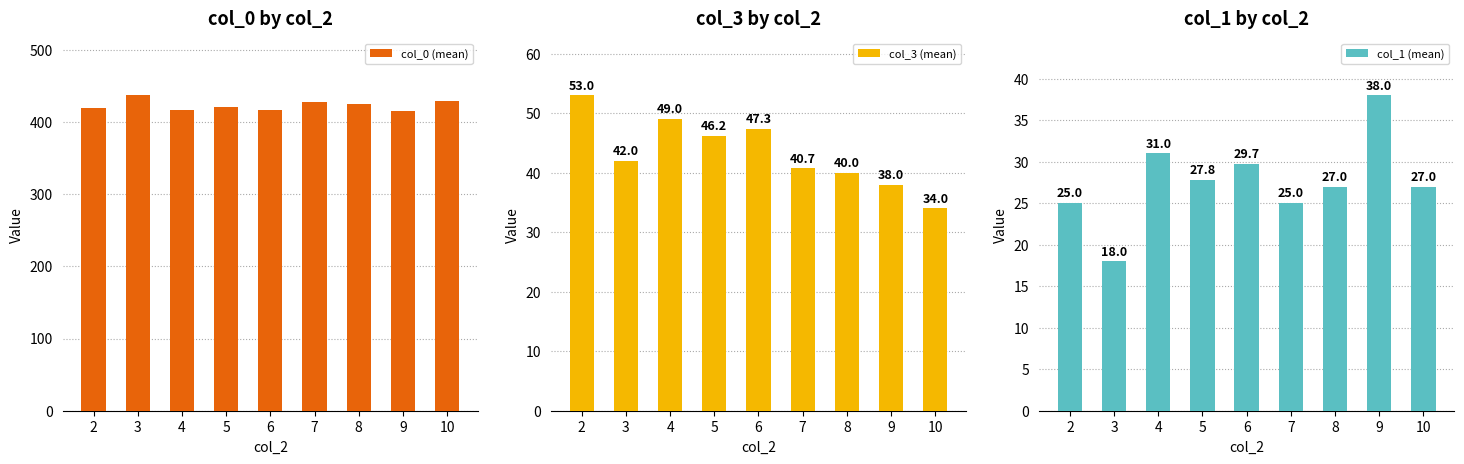

True or false: col_1 (mean) has a value of 27.8 at 5.

True